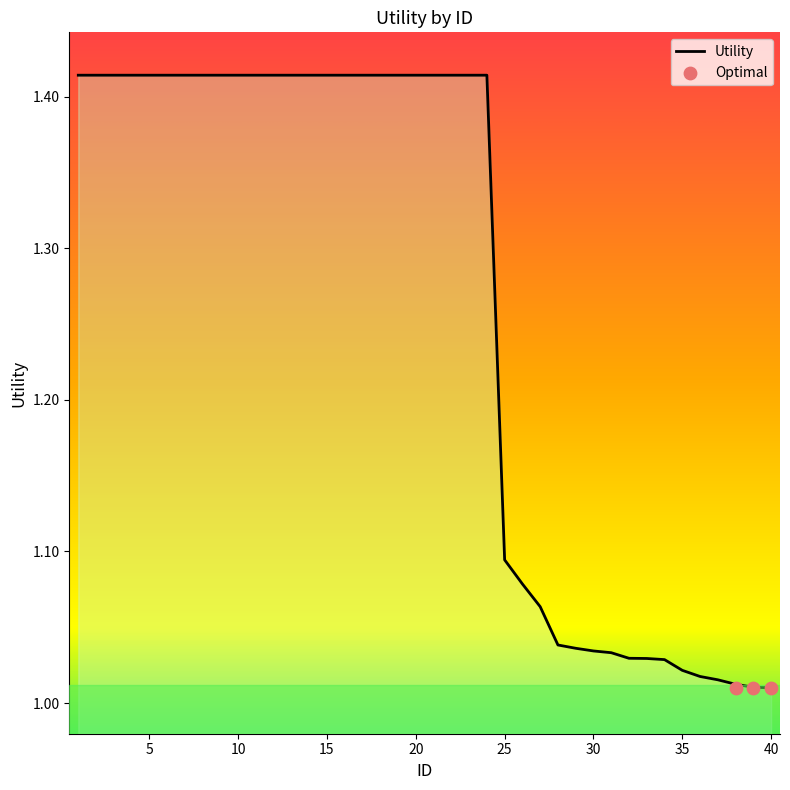

What is the change in value from 3 to 31?

-0.4